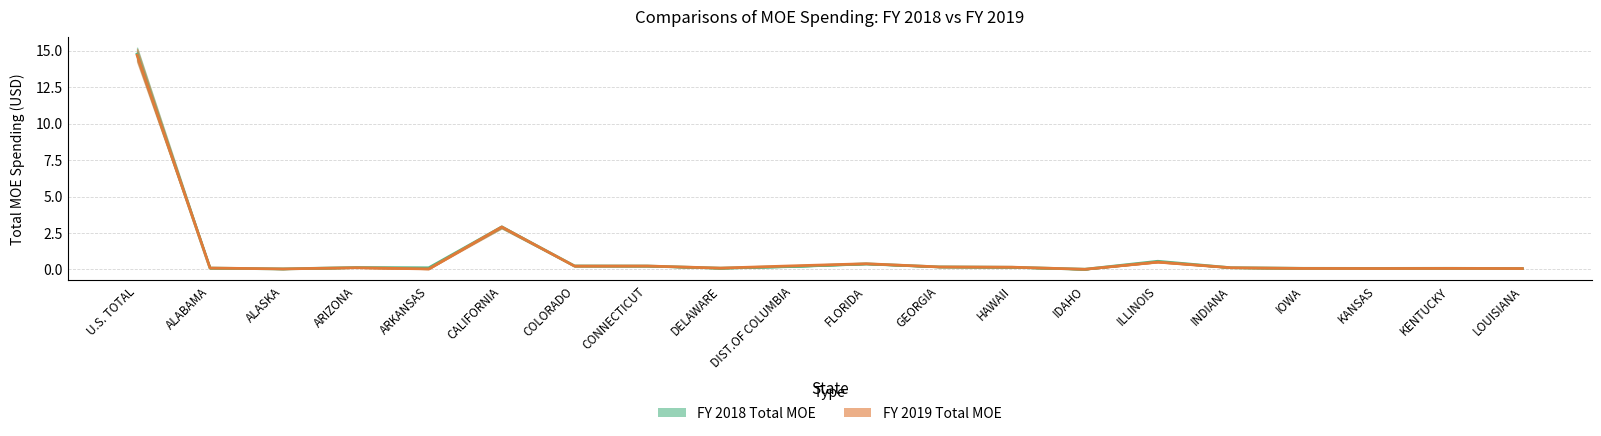

At which category is the sum across all series the highest?

U.S. TOTAL